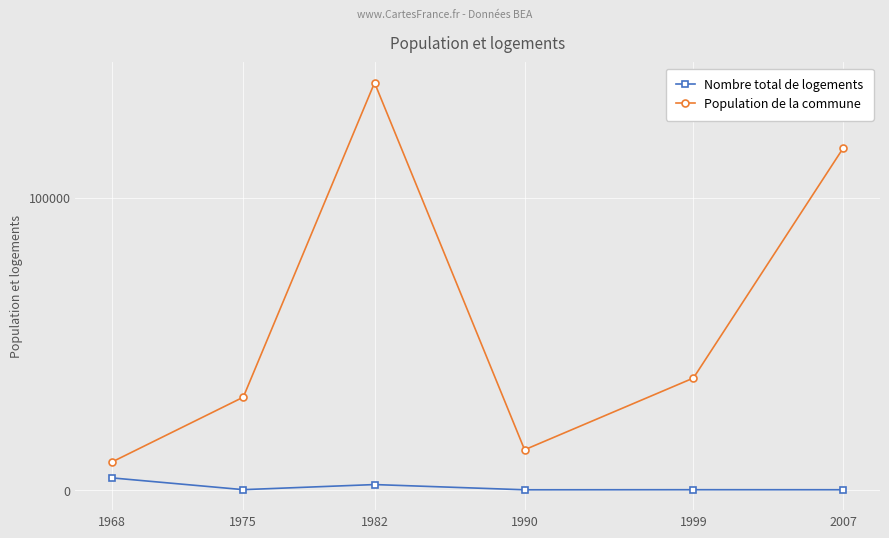

What is the lowest value of the Population de la commune series?

9629